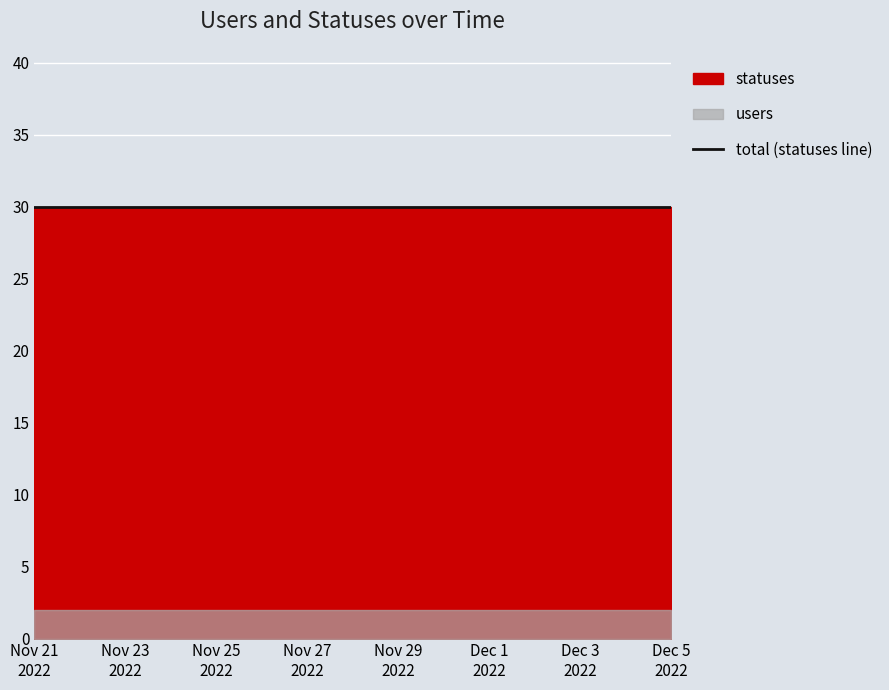

Which category has the lowest value in the statuses series?

2022-11-21